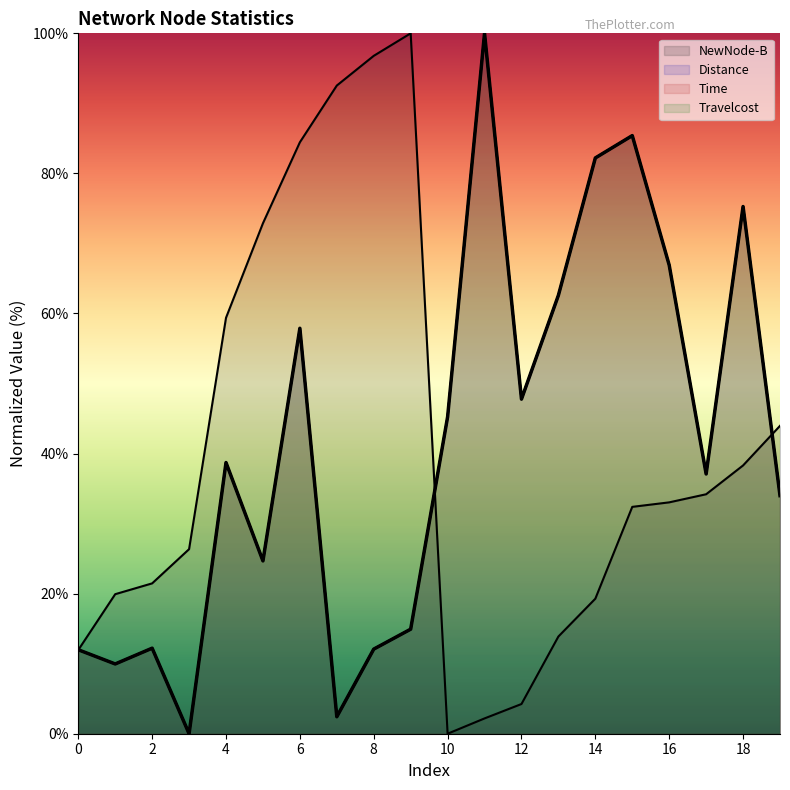

What is the maximum value shown in the chart?

100.0